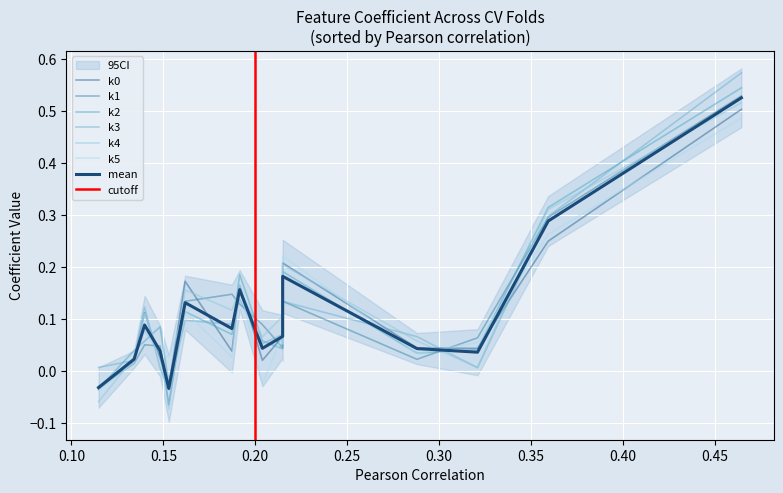

Which series has the largest range (max minus min)?

k3